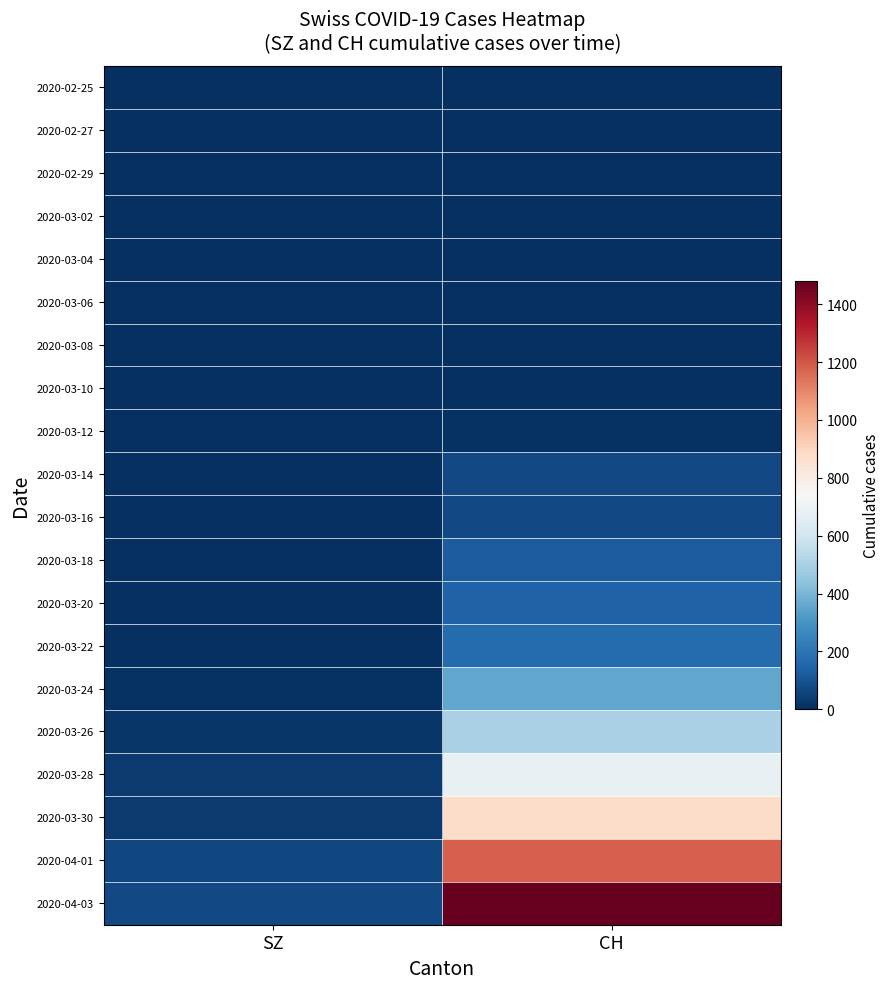

Reading left to right, transcribe all the data shown in this chart.

2020-02-25: SZ=0	CH=0
2020-02-27: SZ=0	CH=0
2020-02-29: SZ=0	CH=0
2020-03-02: SZ=0	CH=0
2020-03-04: SZ=0	CH=0
2020-03-06: SZ=0	CH=1
2020-03-08: SZ=0	CH=1
2020-03-10: SZ=0	CH=4
2020-03-12: SZ=0	CH=9
2020-03-14: SZ=0	CH=70
2020-03-16: SZ=0	CH=74
2020-03-18: SZ=0	CH=123
2020-03-20: SZ=0	CH=140
2020-03-22: SZ=0	CH=173
2020-03-24: SZ=10	CH=355
2020-03-26: SZ=20	CH=499
2020-03-28: SZ=33	CH=683
2020-03-30: SZ=33	CH=877
2020-04-01: SZ=65	CH=1183
2020-04-03: SZ=75	CH=1479